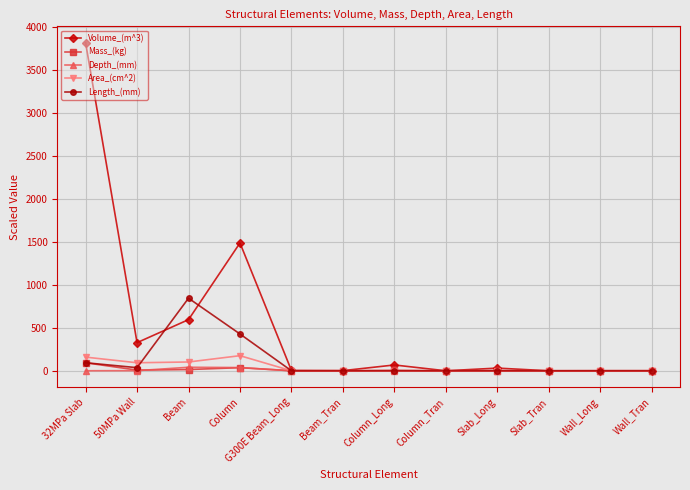

Which category has the highest value in the Mass_(kg) series?

32MPa Slab